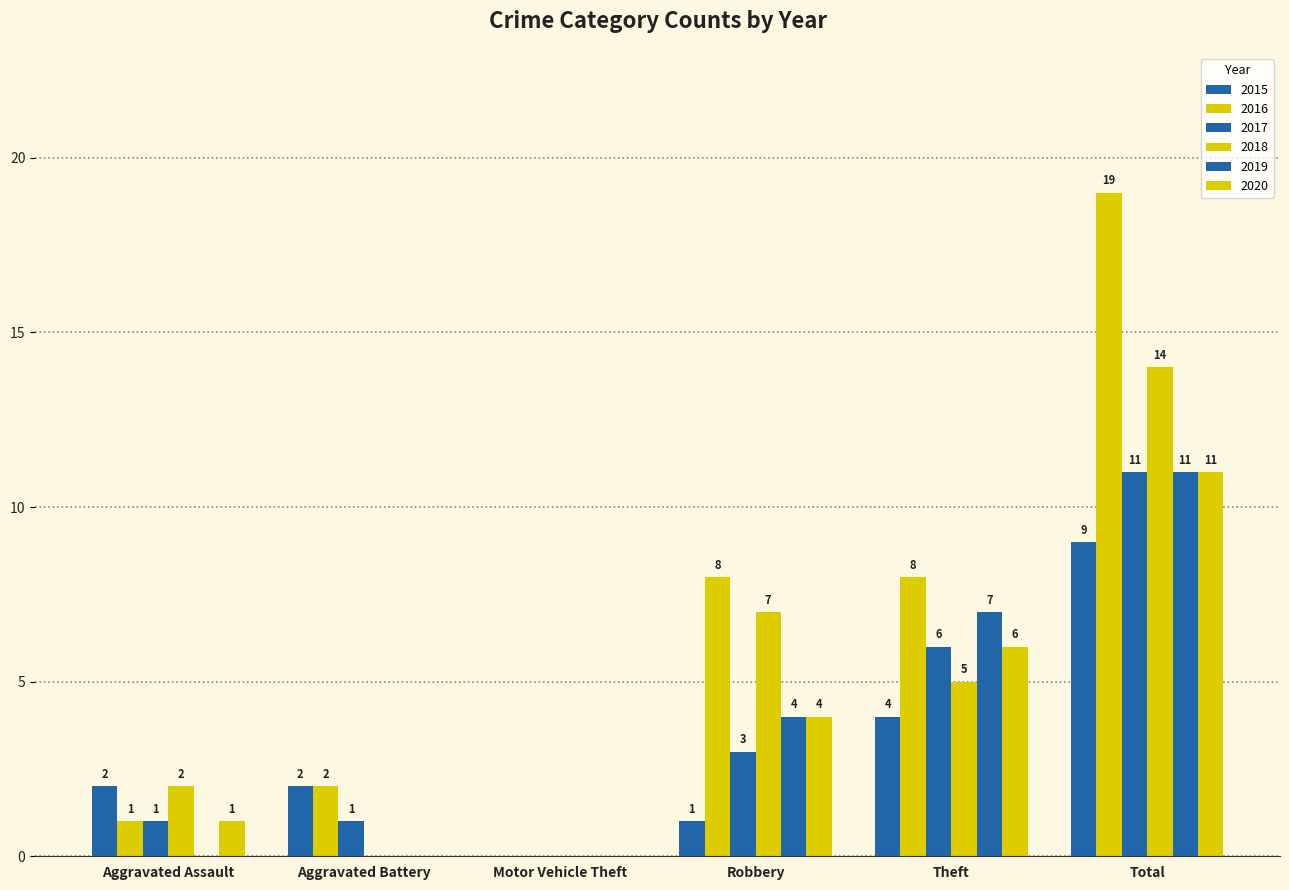

Which category has the highest value across all series?

Total